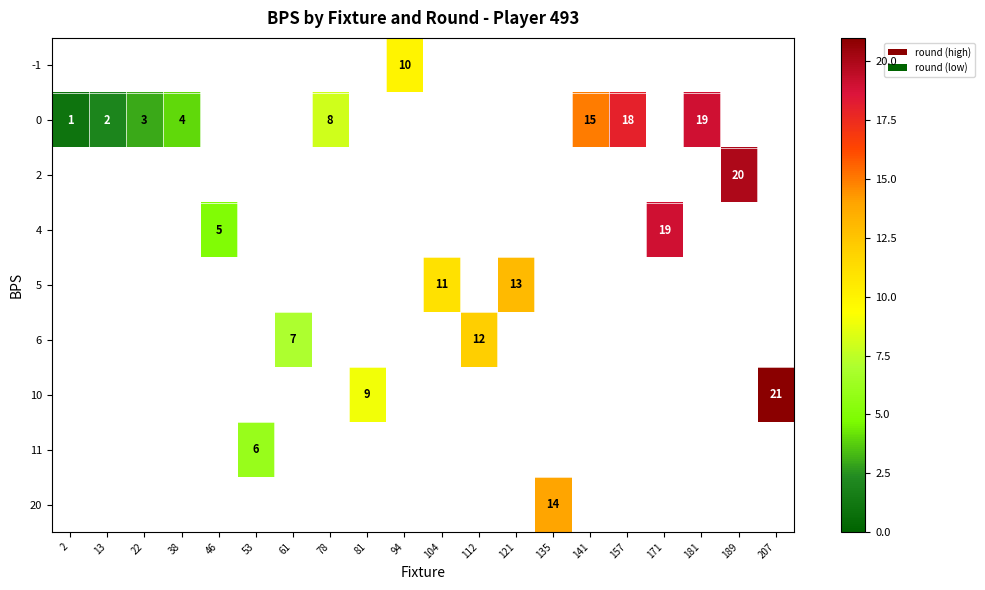

At which category does the chart reach its minimum across all series?

2